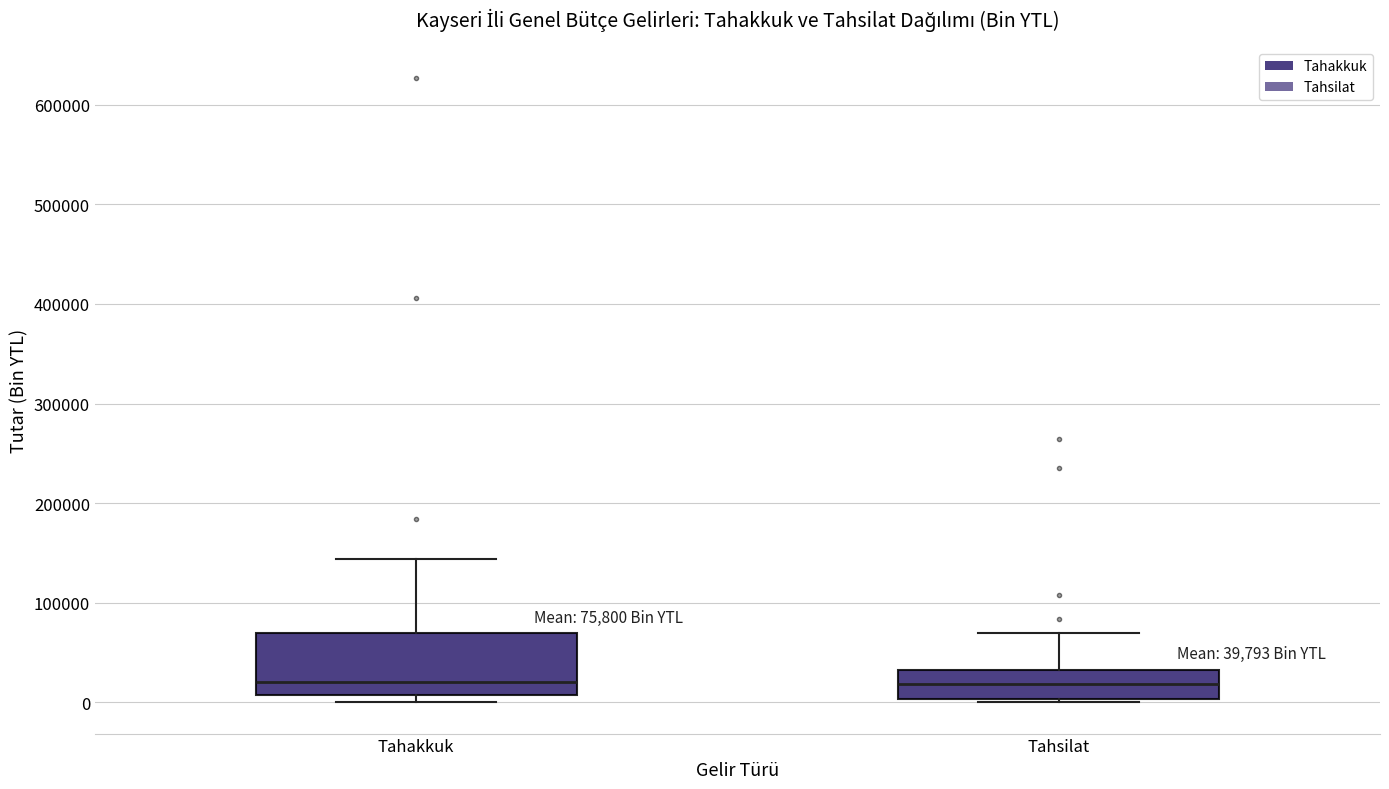

Comparing the boxes themselves (not the whiskers), which one is the tallest?

Tahakkuk